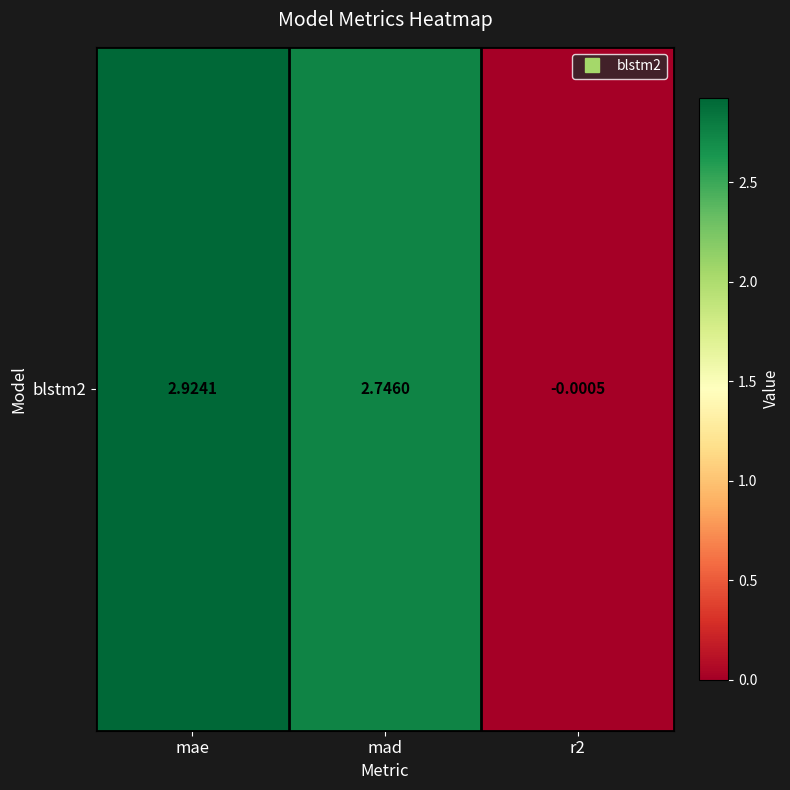

The chart shows a value of -0.0 at r2. True or false?

True